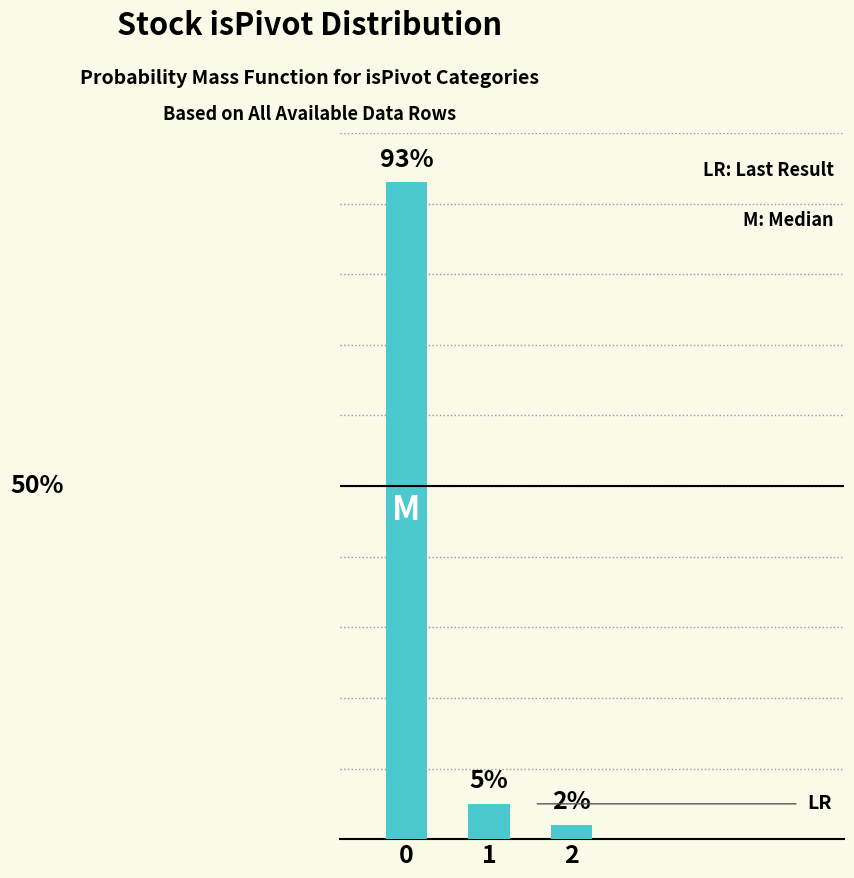

List the labels in order of value, smallest first.

2, 1, 0